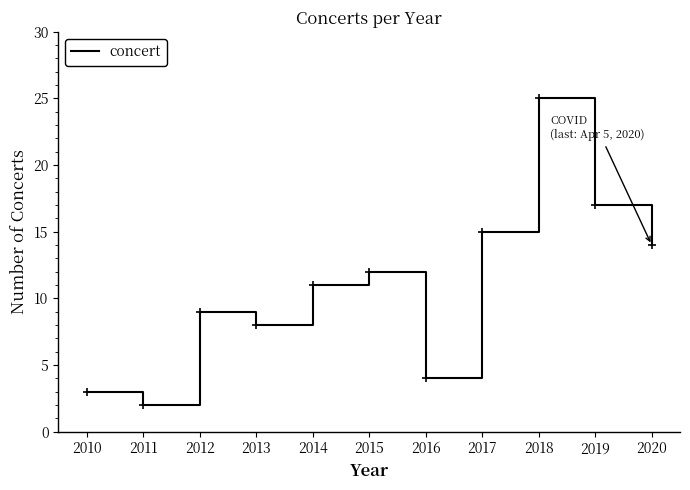

Is it true that the value at 2020 is 14?

True